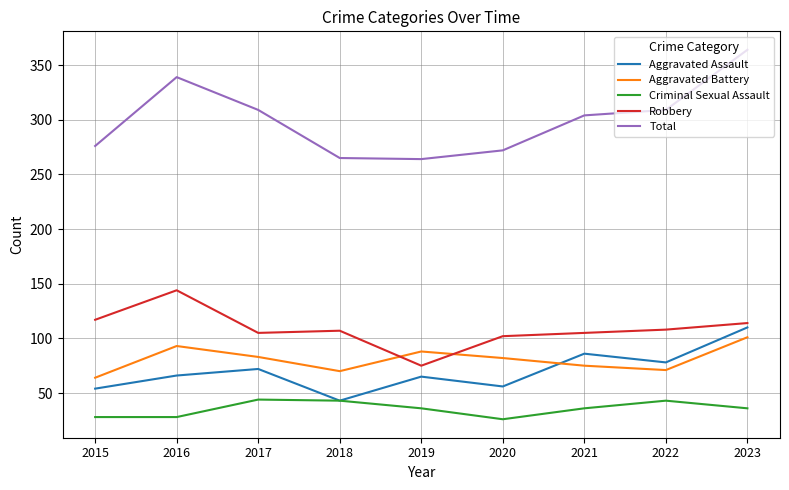

True or false: Robbery has more than 0 points higher than both neighbors.

True